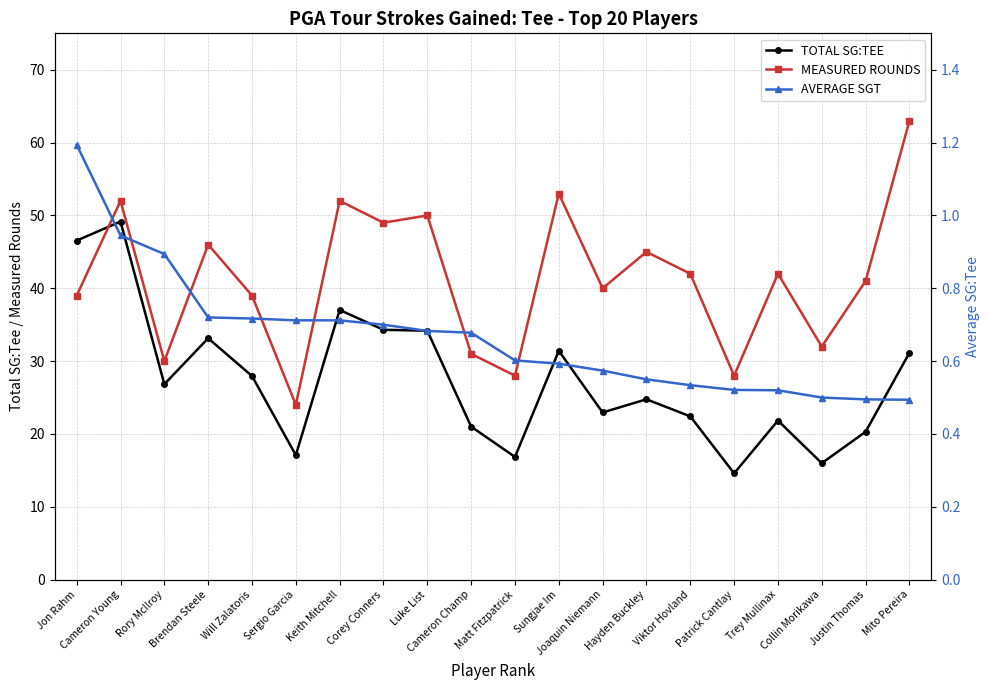

How many data points does each series have?

20